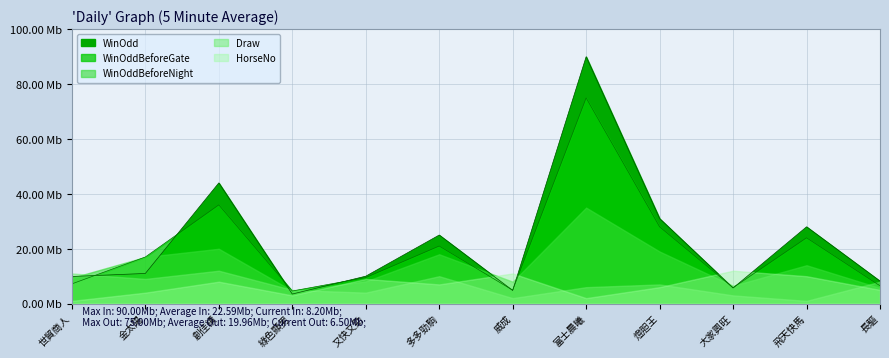

What is the approximate value of WinOdd at 又快又勁?

10.0